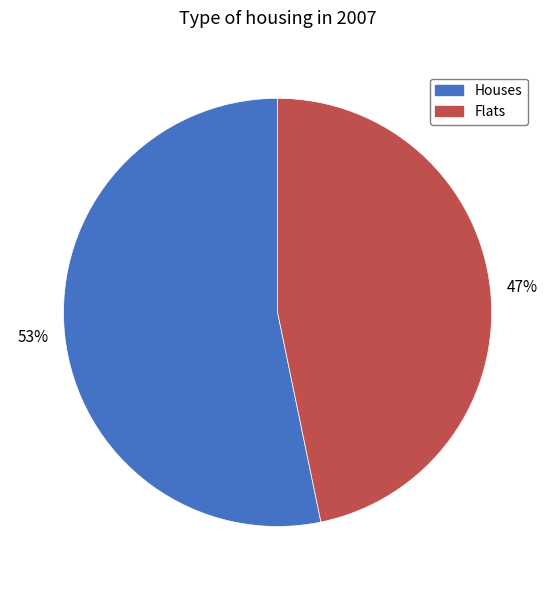

Is there a majority slice in this chart?

Yes